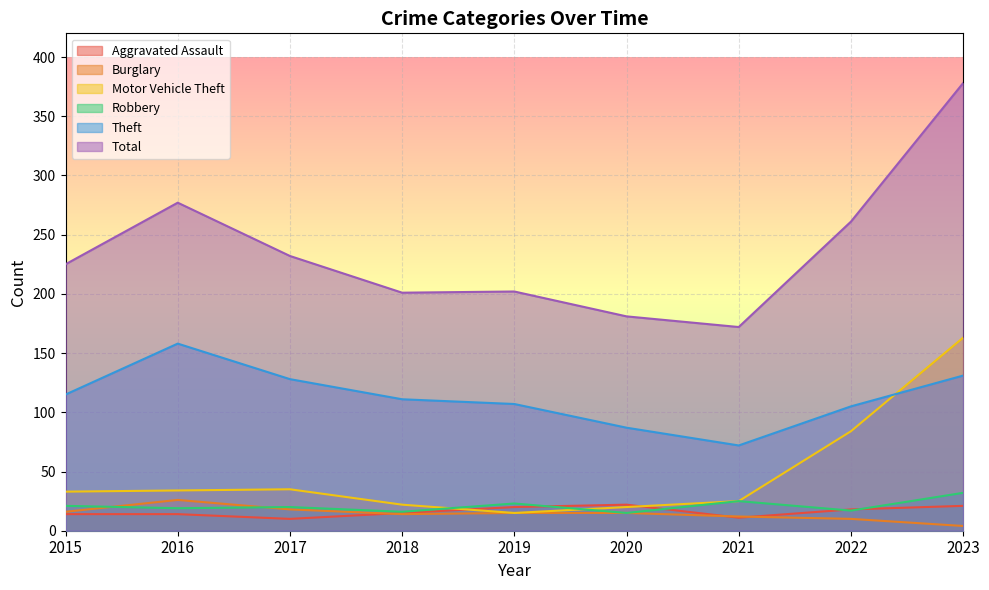

At which category does Total reach its first local valley?

2018